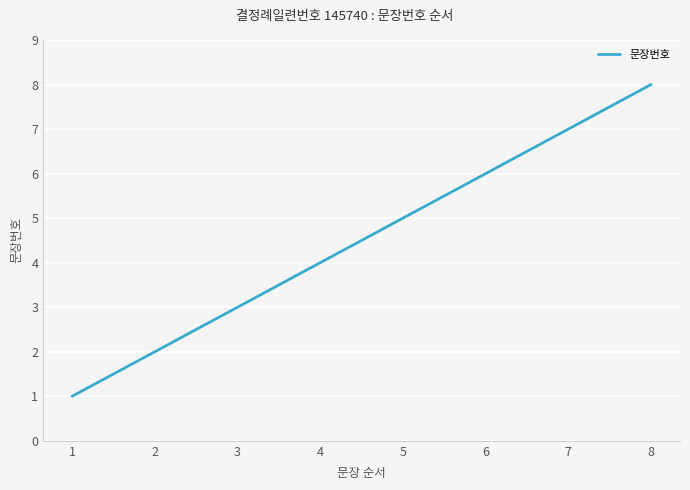

What is the greatest value displayed?

8